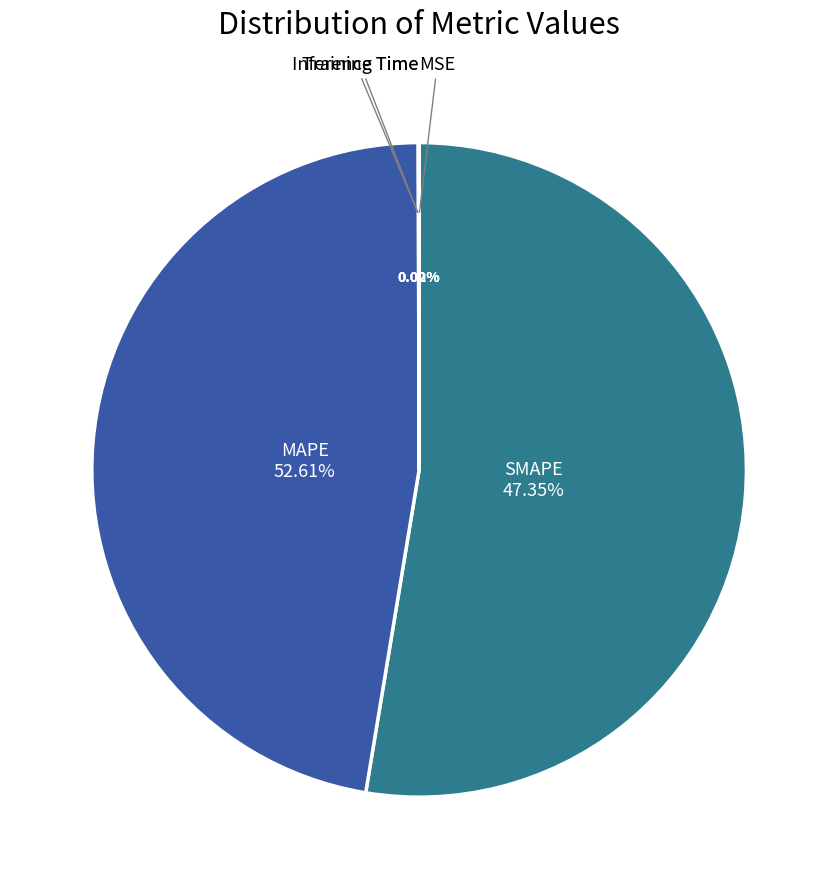

Does any single category account for the majority?

Yes